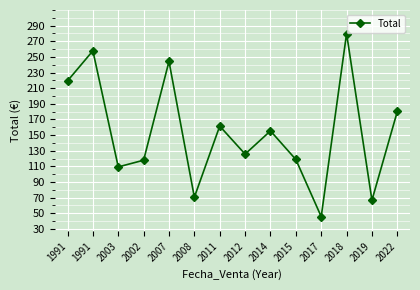

The chart shows a value of 292.4 at 2022. True or false?

False